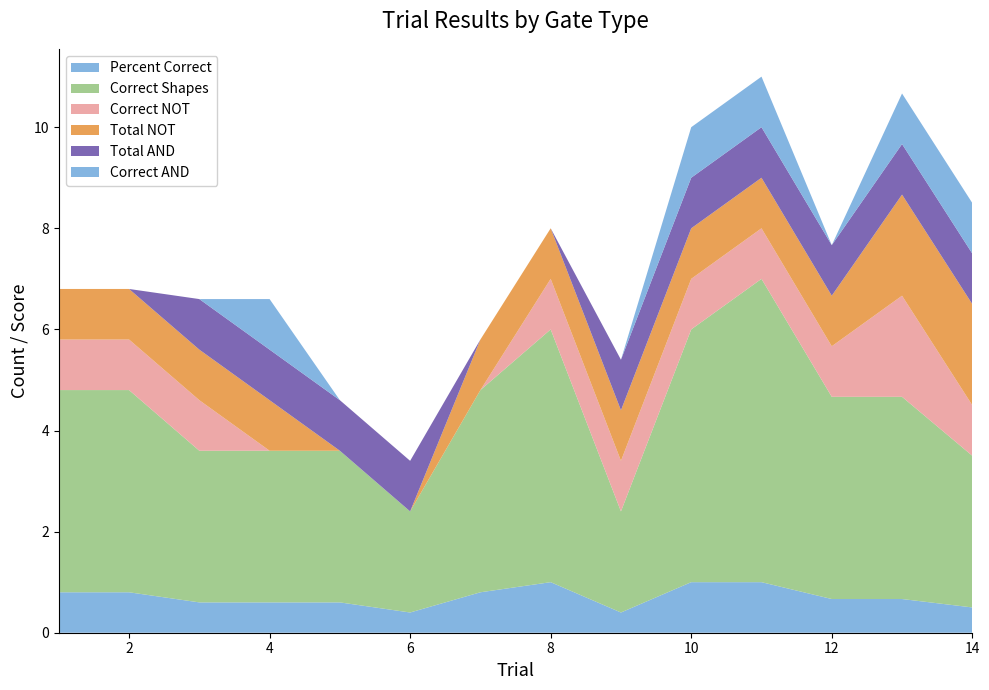

Reading right to left, list all the values displayed in this chart.

Percent Correct: 14=0.5	13=0.7	12=0.7	11=1.0	10=1.0	9=0.4	8=1.0	7=0.8	6=0.4	5=0.6	4=0.6	3=0.6	2=0.8	1=0.8
Correct Shapes: 14=3.0	13=4.0	12=4.0	11=6.0	10=5.0	9=2.0	8=5.0	7=4.0	6=2.0	5=3.0	4=3.0	3=3.0	2=4.0	1=4.0
Correct NOT: 14=1.0	13=2.0	12=1.0	11=1.0	10=1.0	9=1.0	8=1.0	7=0.0	6=0.0	5=0.0	4=0.0	3=1.0	2=1.0	1=1.0
Total NOT: 14=2.0	13=2.0	12=1.0	11=1.0	10=1.0	9=1.0	8=1.0	7=1.0	6=0.0	5=0.0	4=1.0	3=1.0	2=1.0	1=1.0
Total AND: 14=1.0	13=1.0	12=1.0	11=1.0	10=1.0	9=1.0	8=0.0	7=0.0	6=1.0	5=1.0	4=1.0	3=1.0	2=0.0	1=0.0
Correct AND: 14=1.0	13=1.0	12=0.0	11=1.0	10=1.0	9=0.0	8=0.0	7=0.0	6=0.0	5=0.0	4=1.0	3=0.0	2=0.0	1=0.0